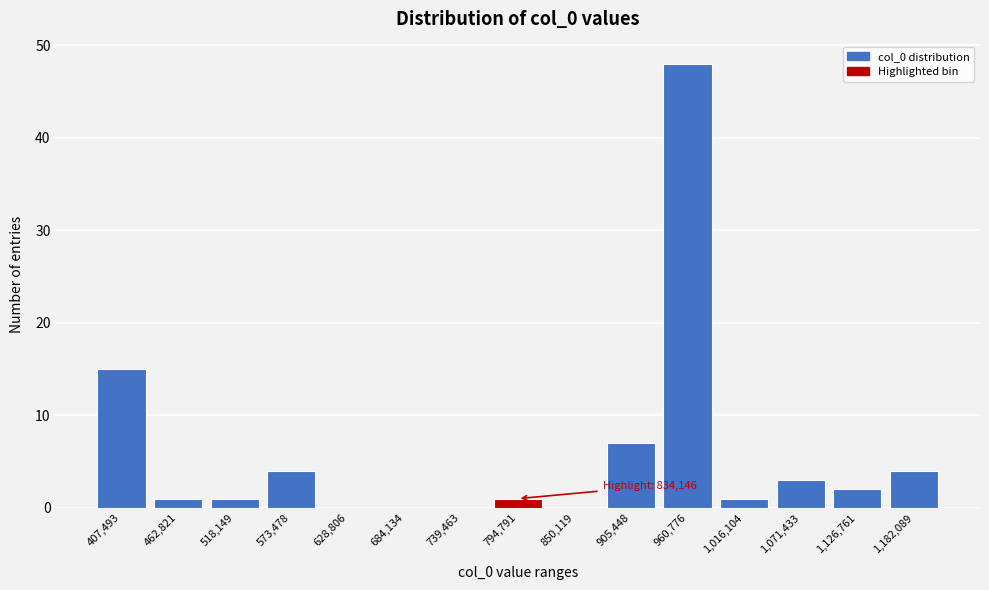

Reading left to right, extract all data points from this chart.

407,493=15	462,821=1	518,149=1	573,478=4	628,806=0	684,134=0	739,463=0	794,791=1	850,119=0	905,448=7	960,776=48	1,016,104=1	1,071,433=3	1,126,761=2	1,182,089=4